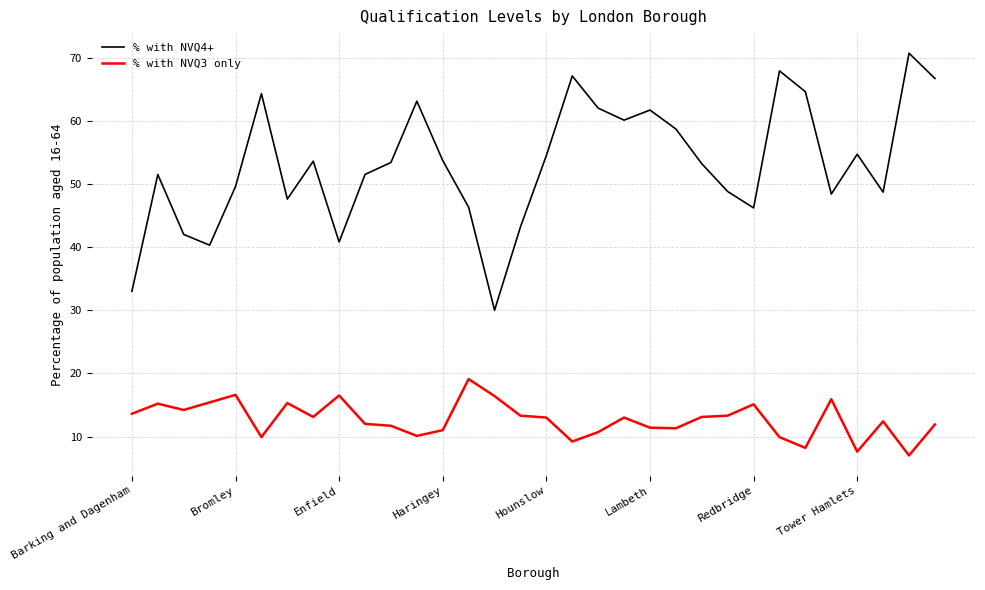

What is the lowest value of the % with NVQ3 only series?

7.0